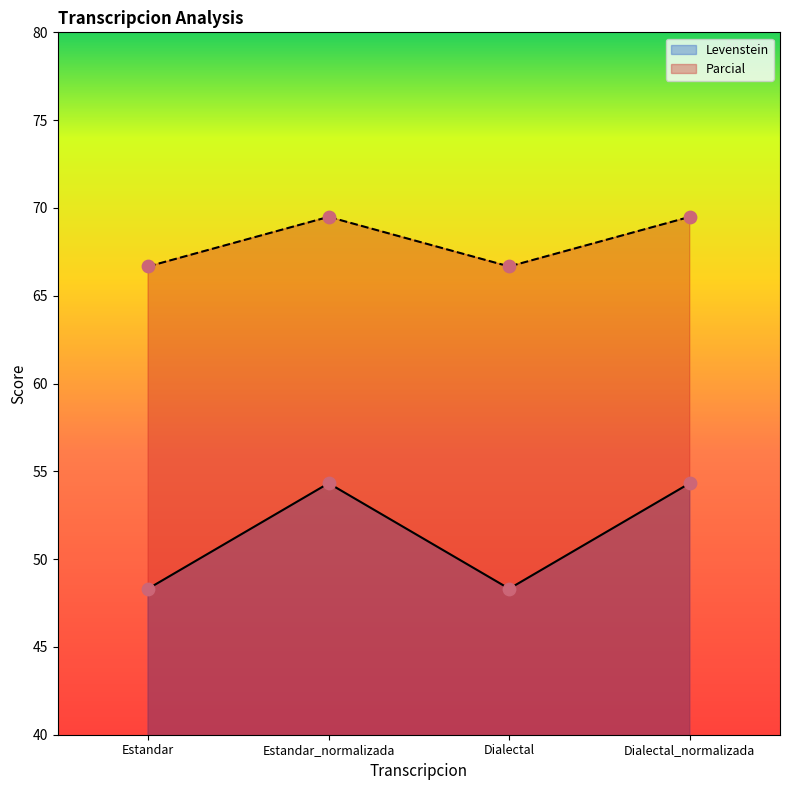

At how many categories does at least one series exceed 61?

4